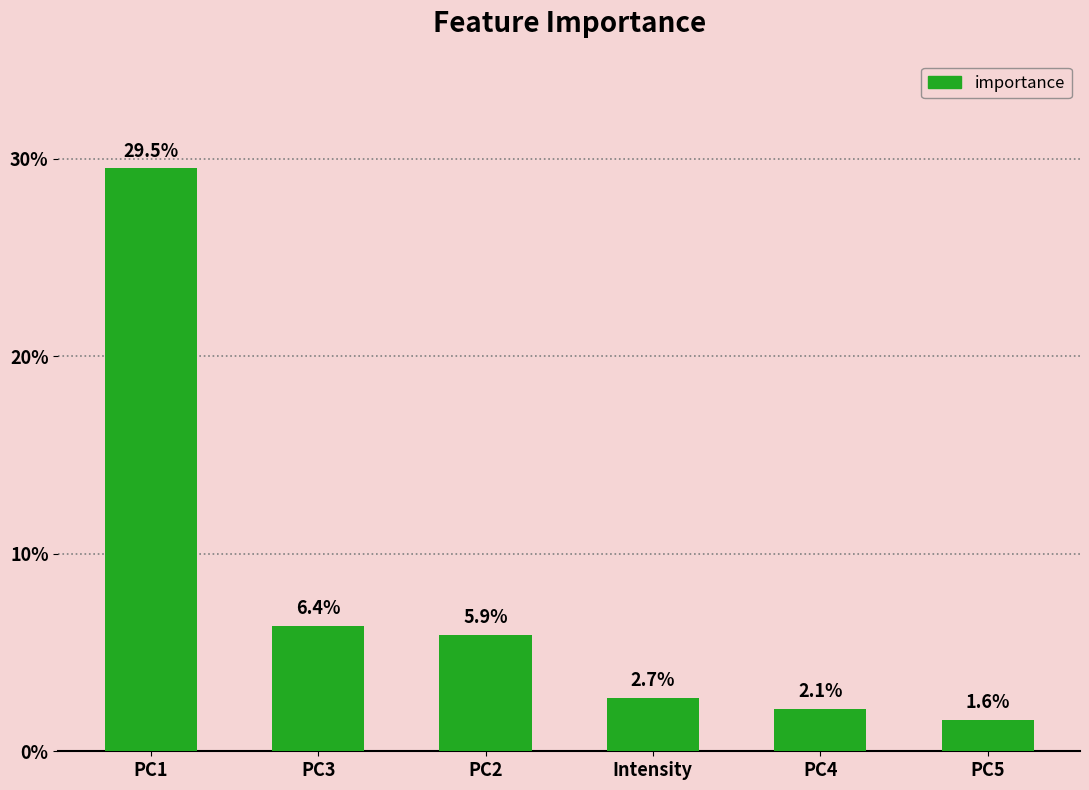

Does the chart contain any negative values?

No